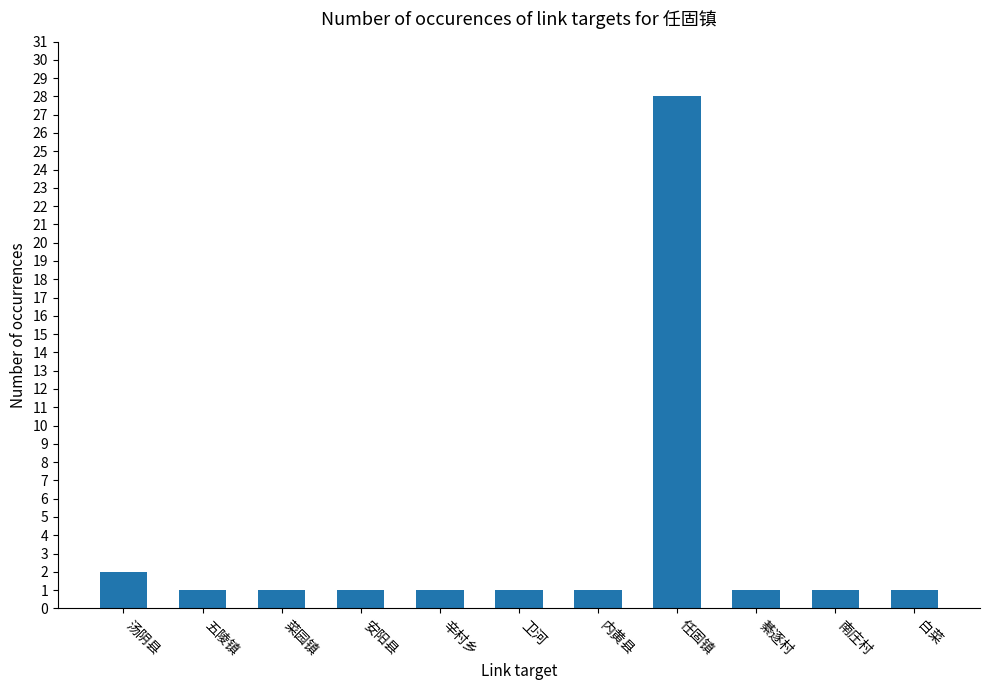

Reading left to right, list all the values displayed in this chart.

汤阴县=2	五陵镇=1	菜园镇=1	安阳县=1	辛村乡=1	卫河=1	内黄县=1	任固镇=28	綦逐村=1	南庄村=1	白菜=1